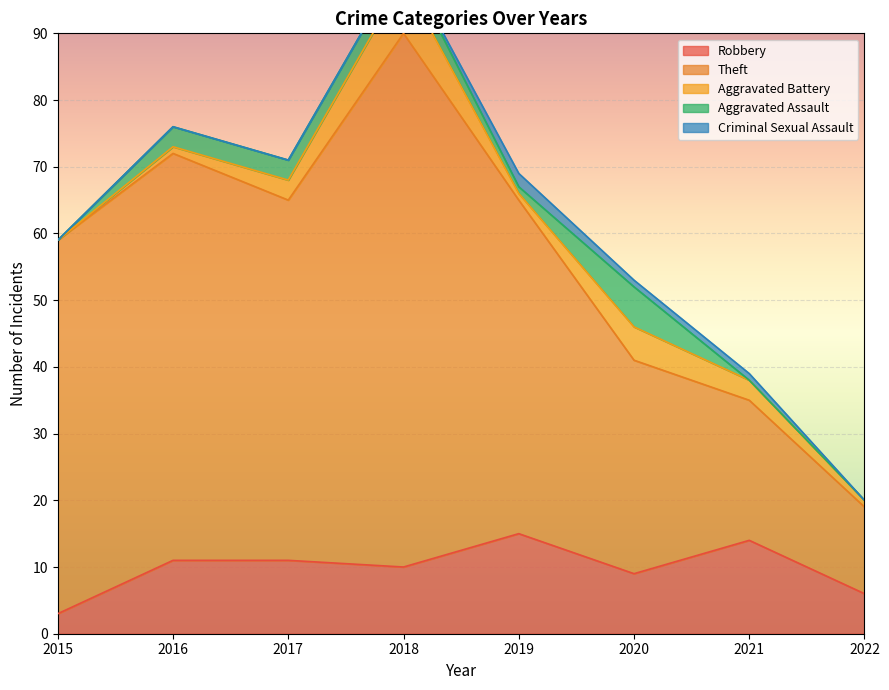

Which category has the highest value in the Theft series?

2018